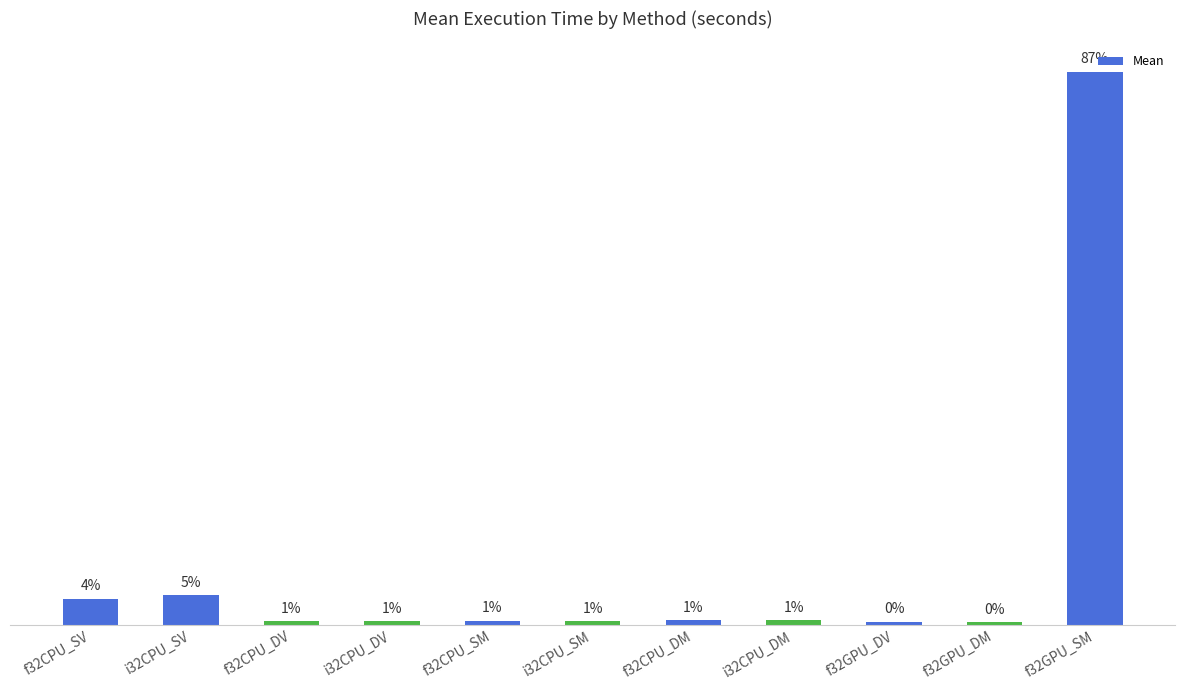

At which category does the chart reach its peak across all series?

f32GPU_SM